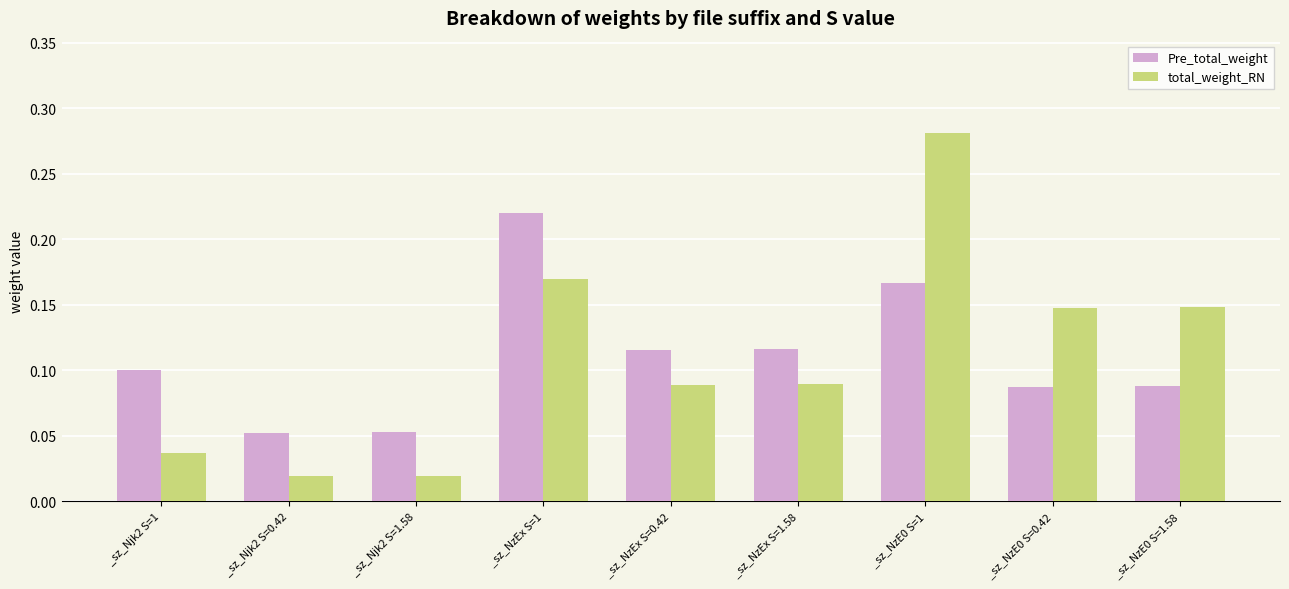

Between _sz_Njk2 S=1.58 and _sz_NzE0 S=1, which series saw the biggest shift?

total_weight_RN